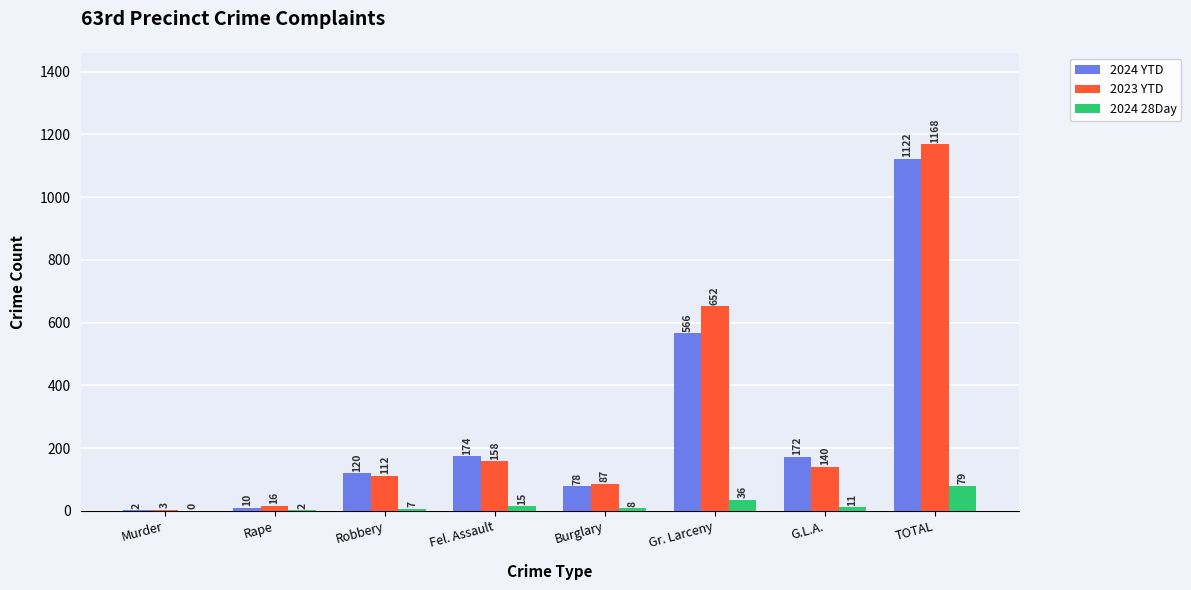

What is the difference between the 2024 YTD values at Gr. Larceny and Fel. Assault?

392